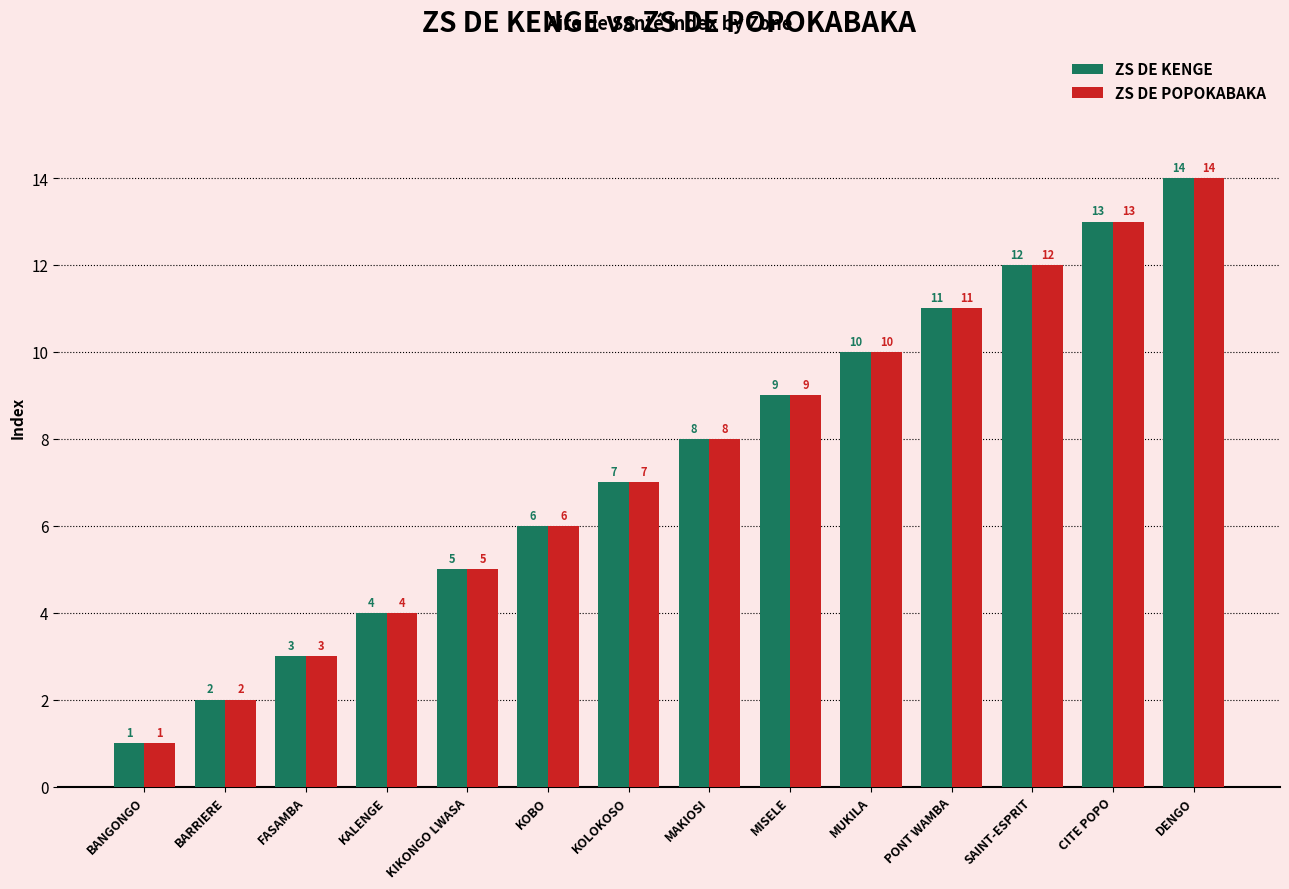

List the labels in order of ZS DE POPOKABAKA value, largest first.

DENGO, CITE POPO, SAINT-ESPRIT, PONT WAMBA, MUKILA, MISELE, MAKIOSI, KOLOKOSO, KOBO, KIKONGO LWASA, KALENGE, FASAMBA, BARRIERE, BANGONGO